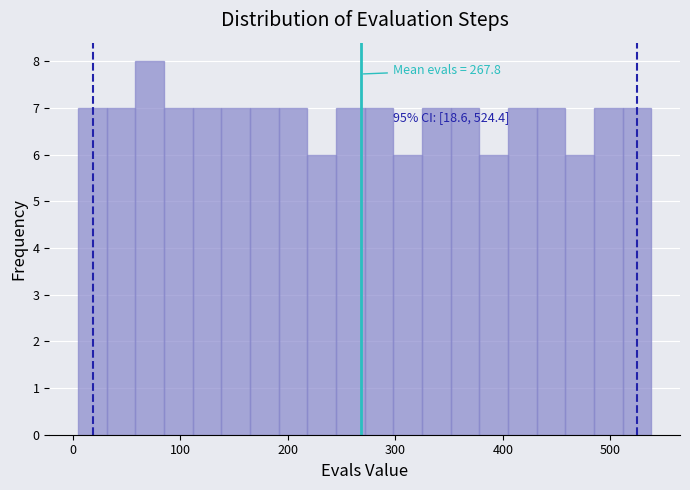

Read against the x-axis, roughly where is the centre of the tallest bar?

70